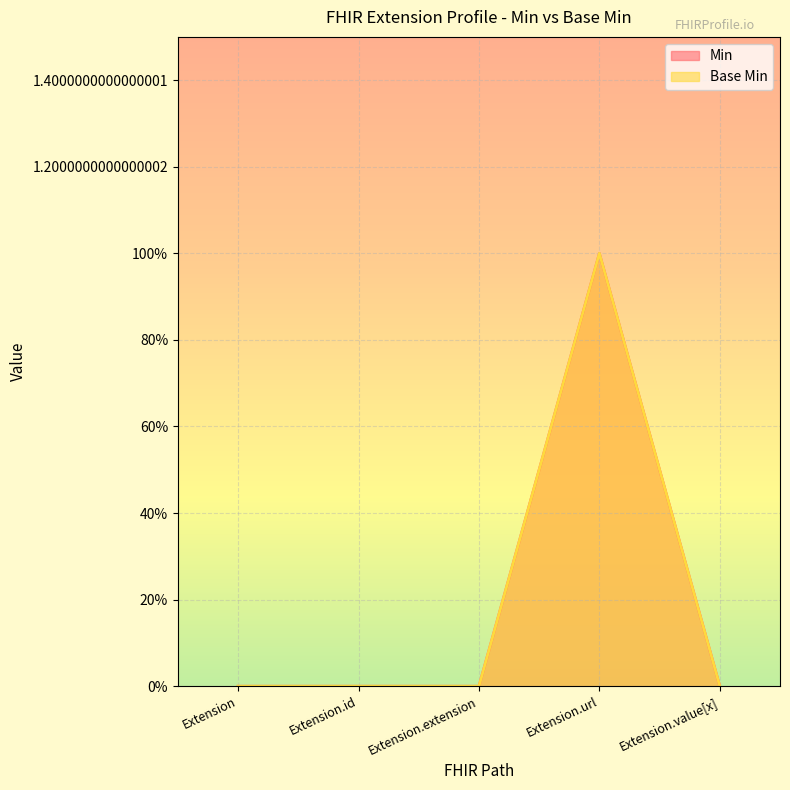

The Min series shows 0 at Extension. True or false?

True